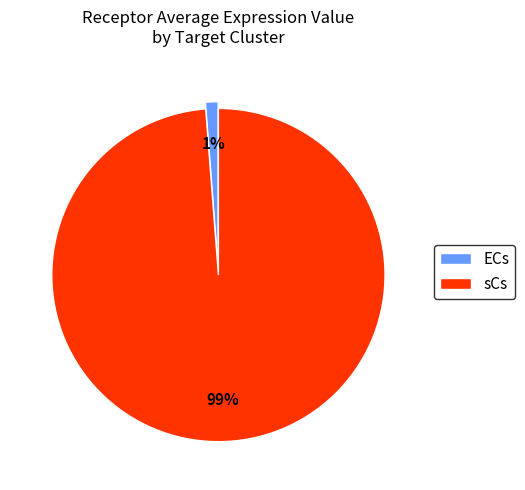

To the nearest percent, what is the difference between the largest and smallest slice percentages?

98%